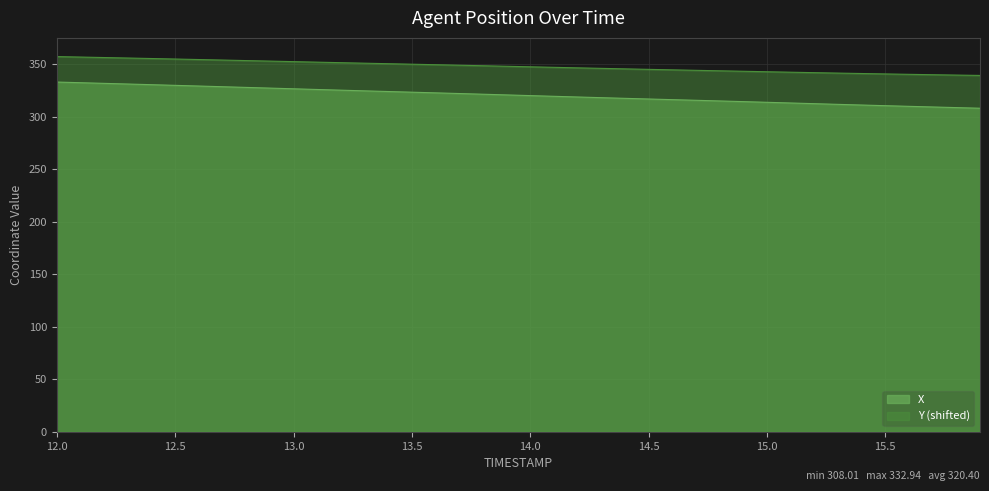

How many data points in Y are above 347?

21